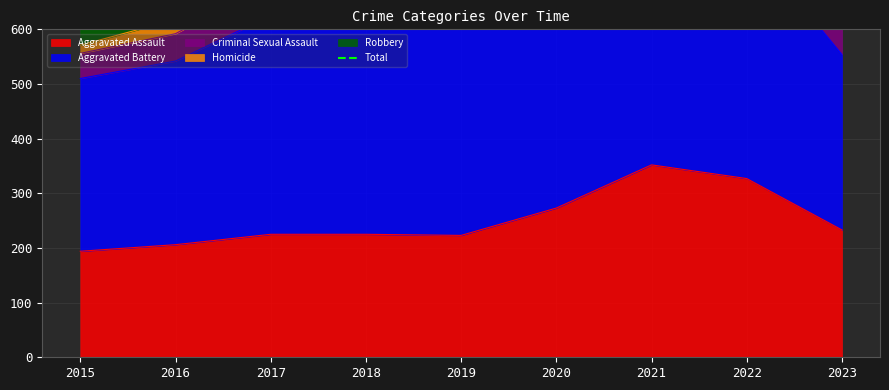

How many values are below 1041?

4